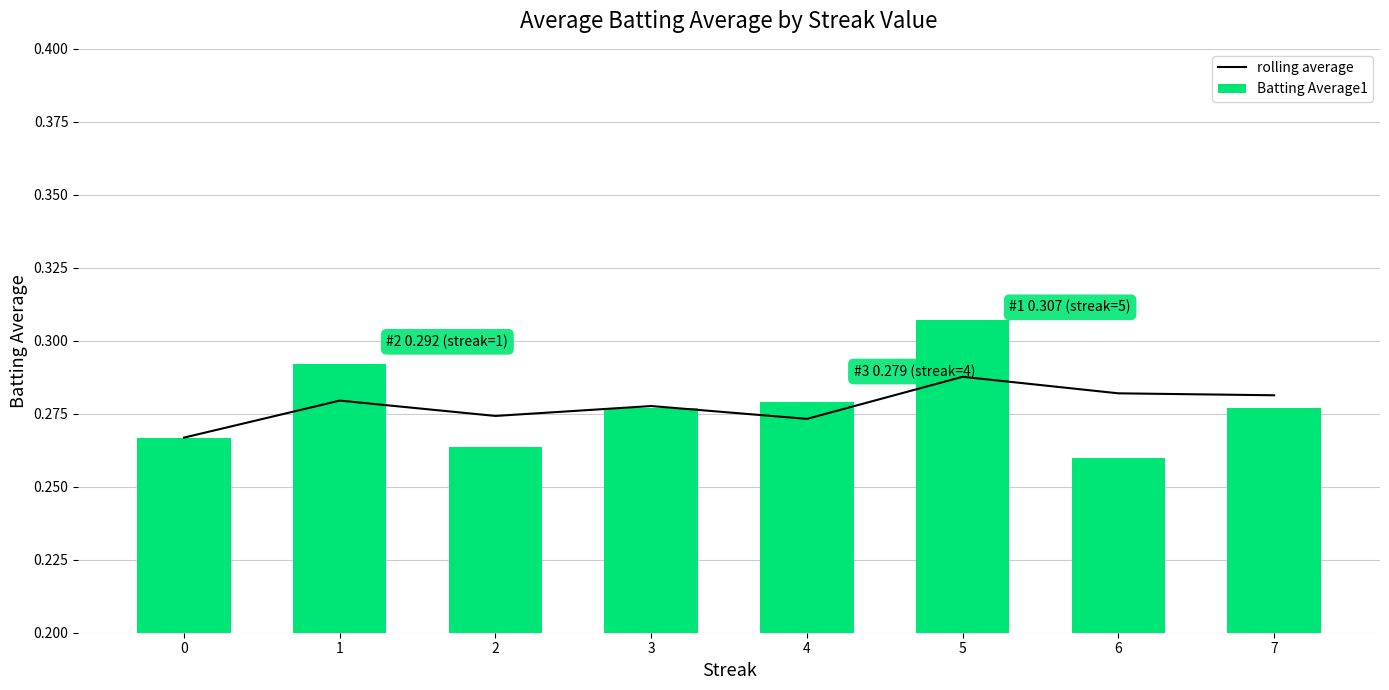

At how many categories does at least one series exceed 0?

8